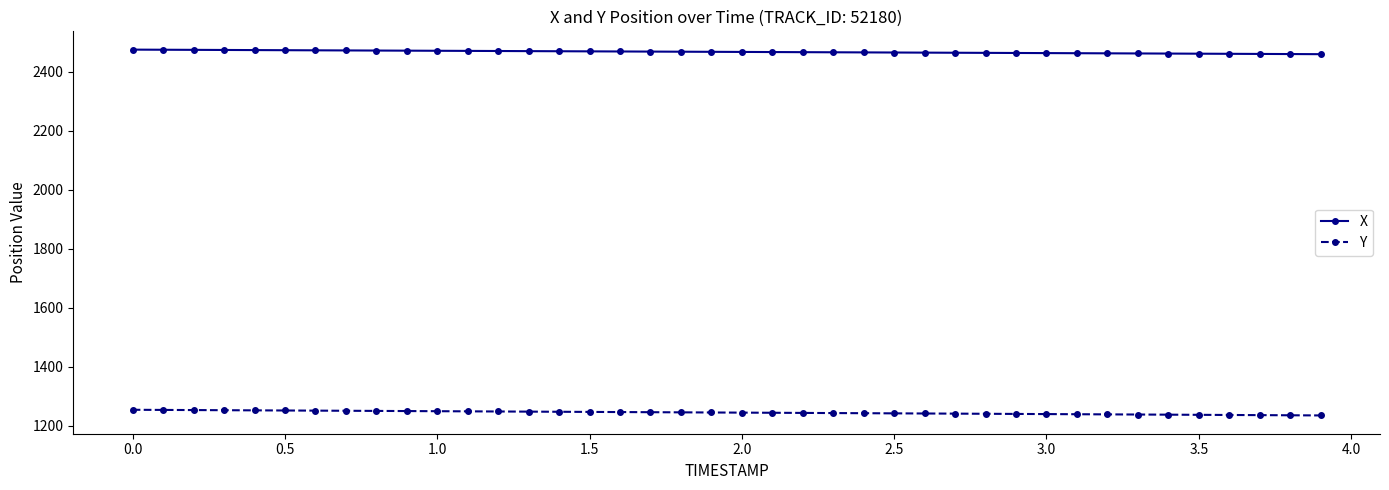

What is the value of the Y point at the 19th from the left?

1246.1